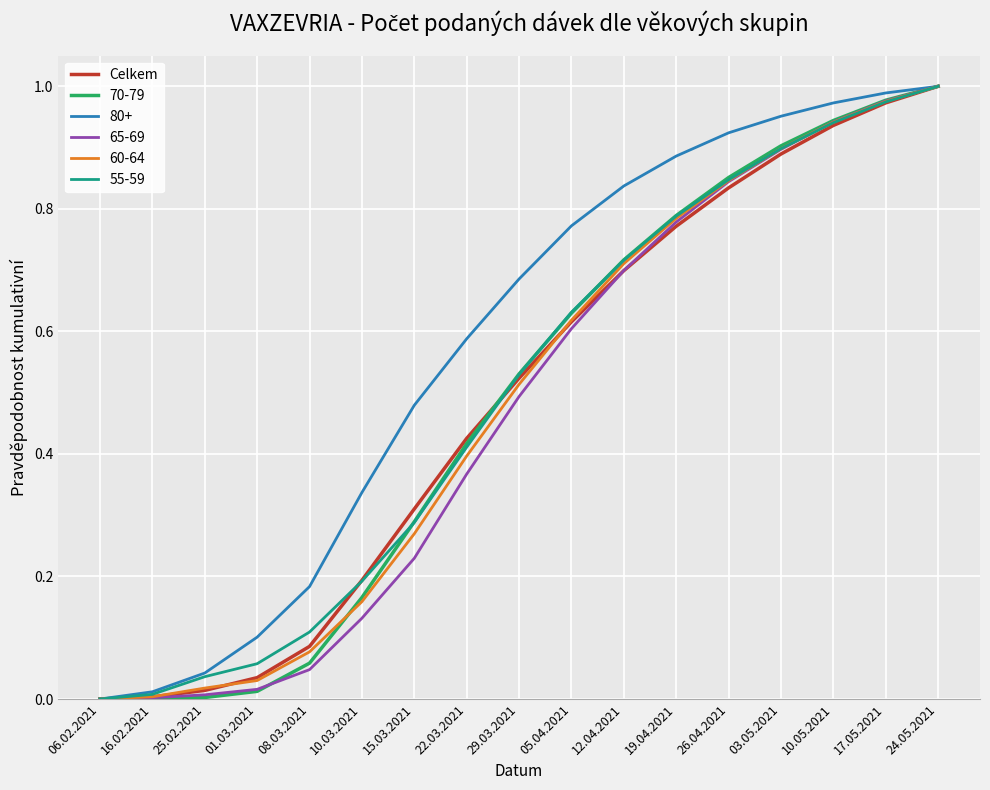

At which label does 55-59 reach its peak?

24.05.2021